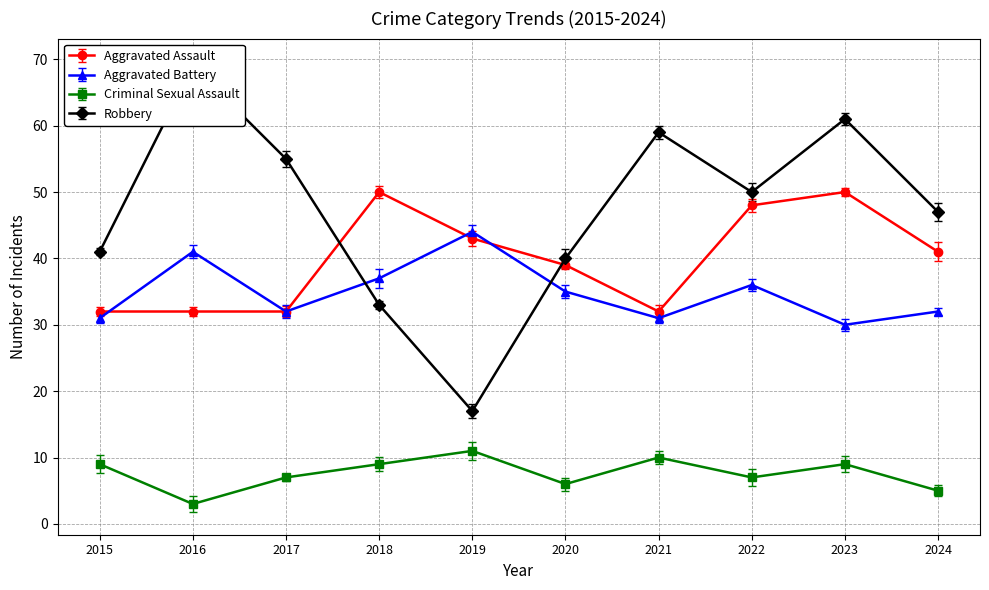

What is the spread (max minus min) of values at 2016?

66